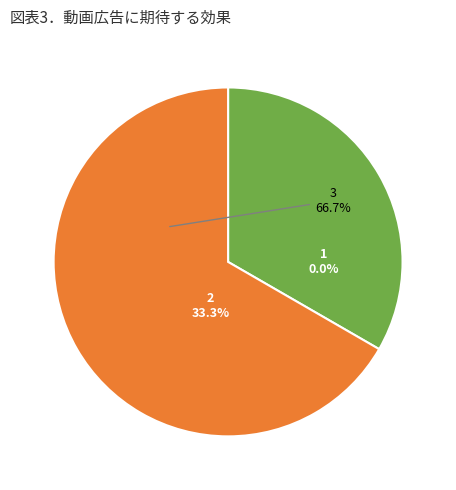

Does 1 account for over 50% of the chart?

No